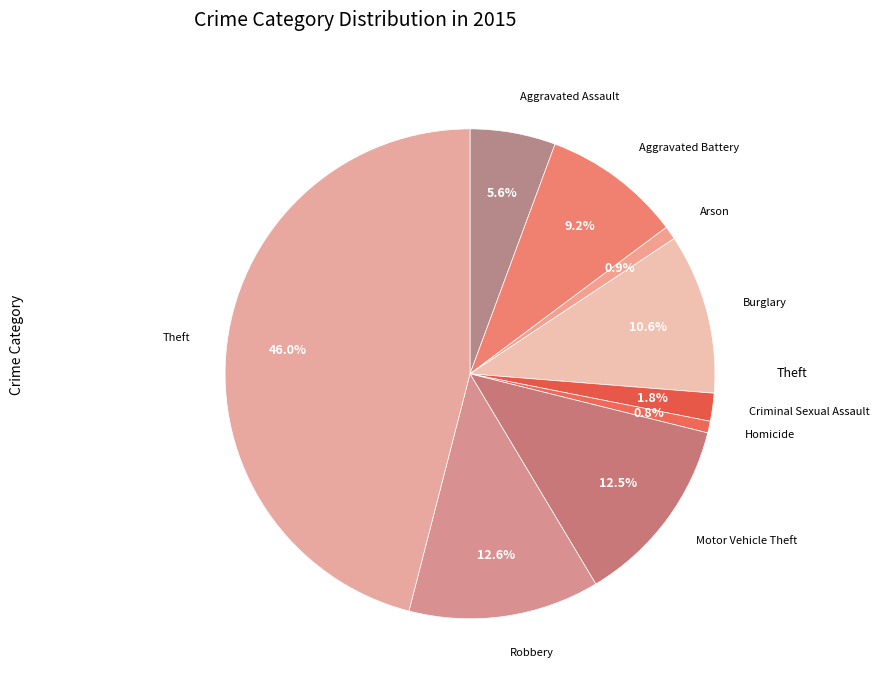

Which category has the smallest portion of the pie?

Homicide